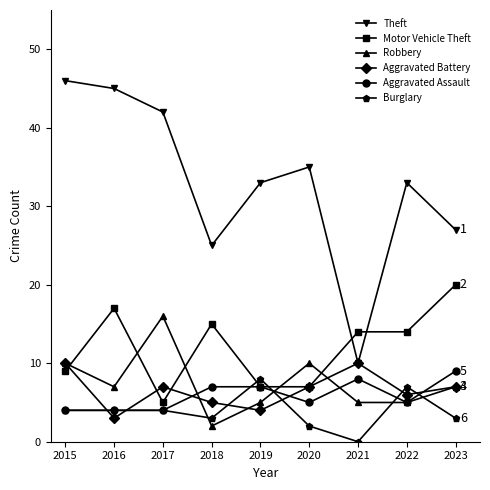

Between 2021 and 2023, which series saw the biggest shift?

Theft